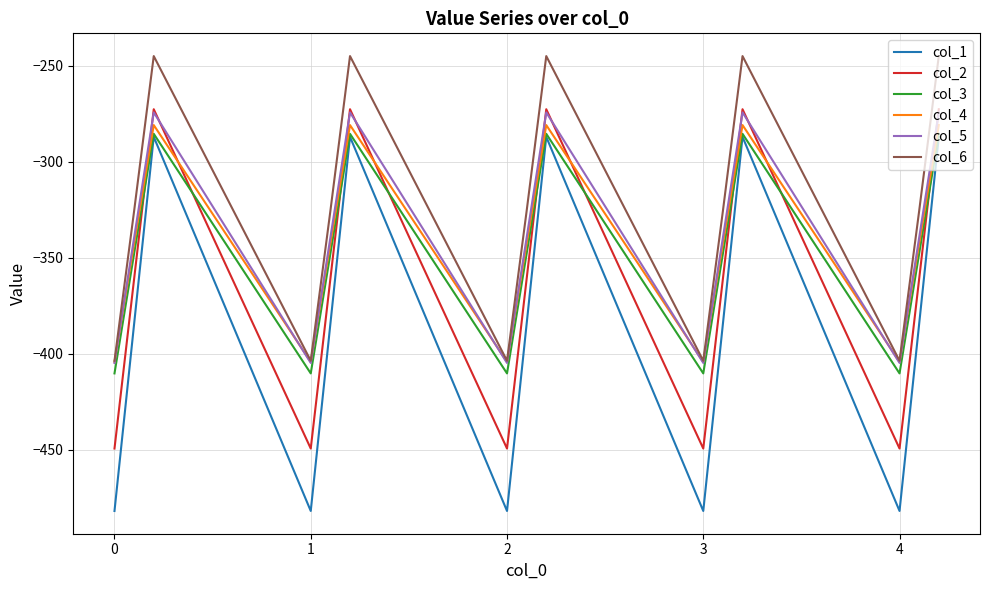

Which series has the largest total across all categories?

col_6